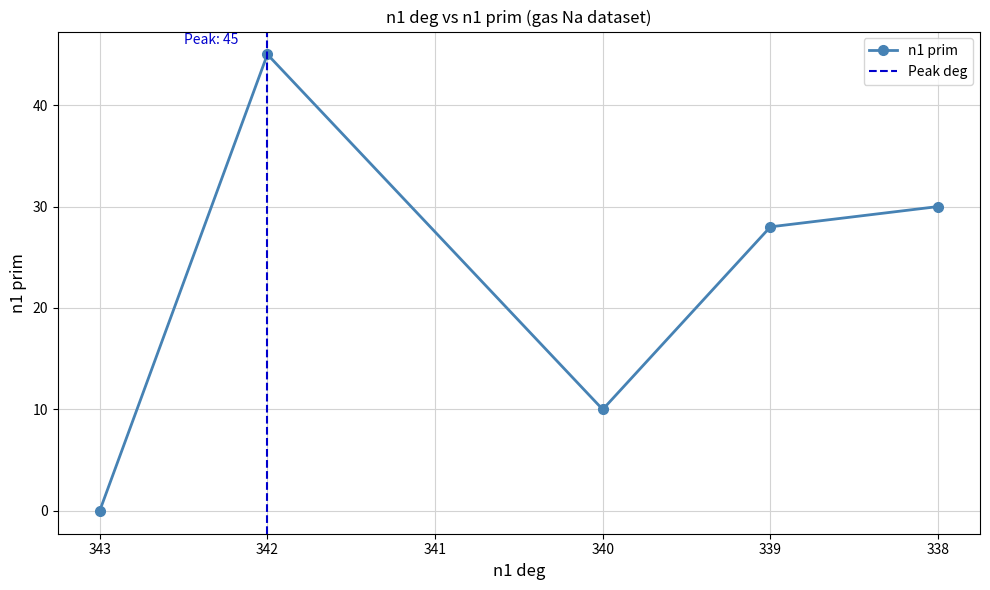

At which category does the data reach its first local peak?

342